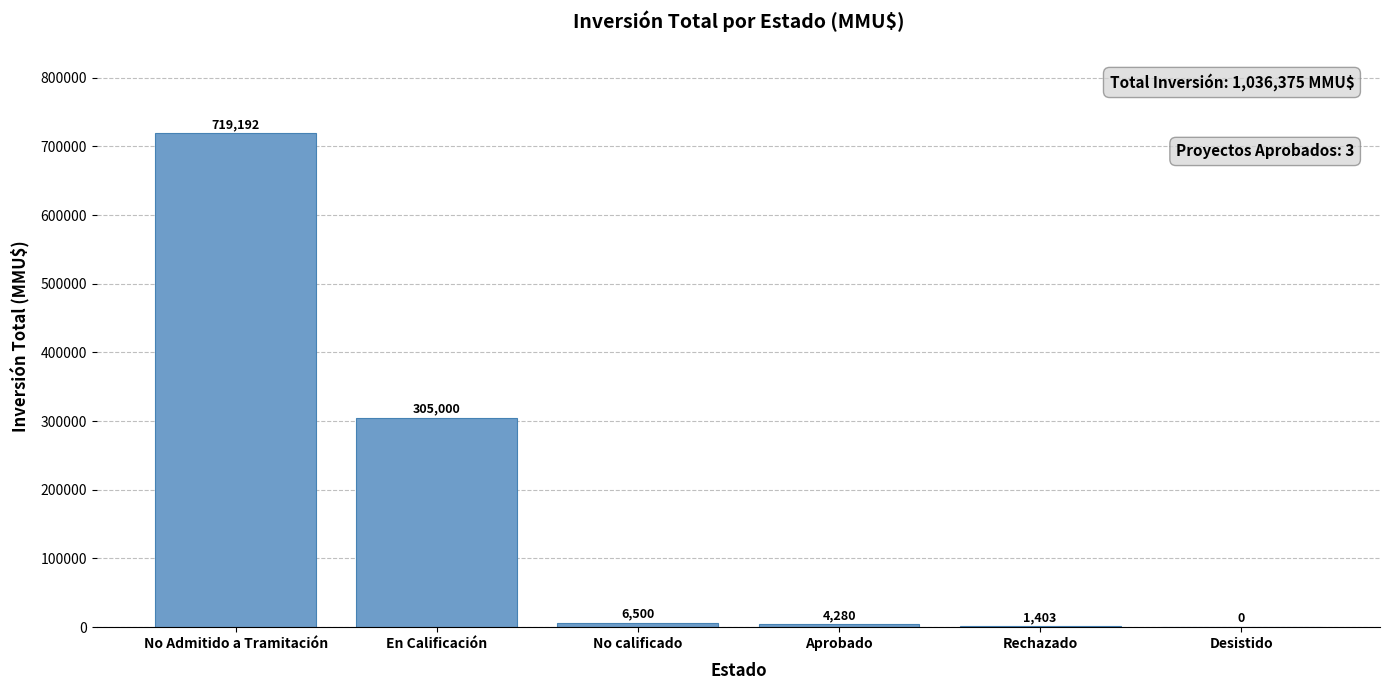

What is the change in value from No calificado to Aprobado?

-2220